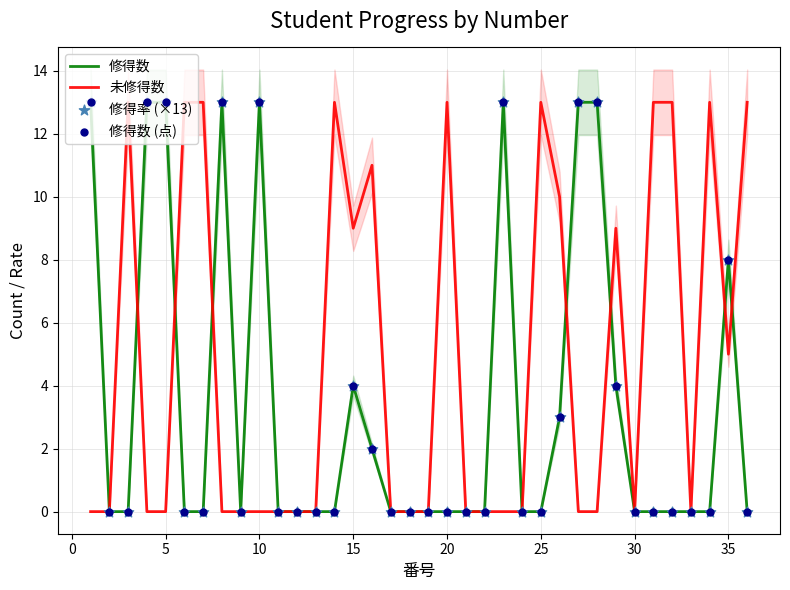

What are all the series names shown in the legend?

修得数, 未修得数, 修得率 (×13), 修得数 (点)